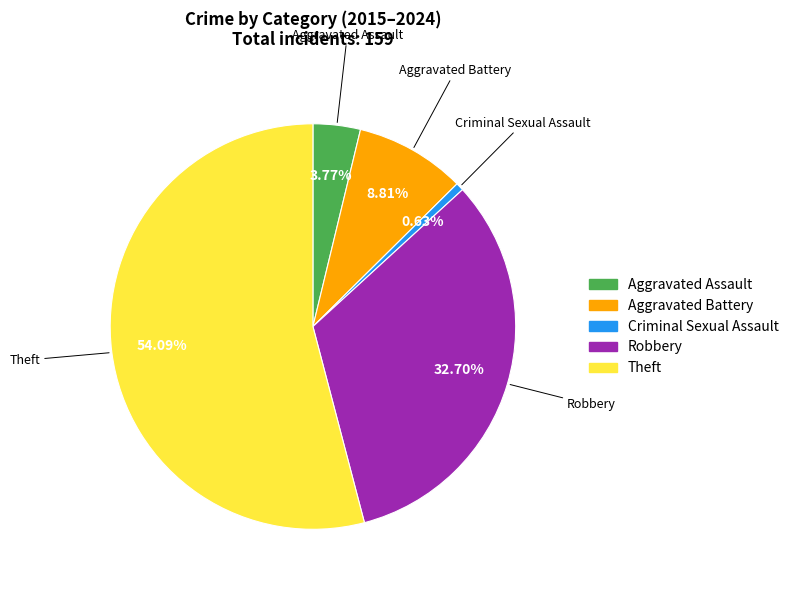

Which category has the smallest portion of the pie?

Criminal Sexual Assault